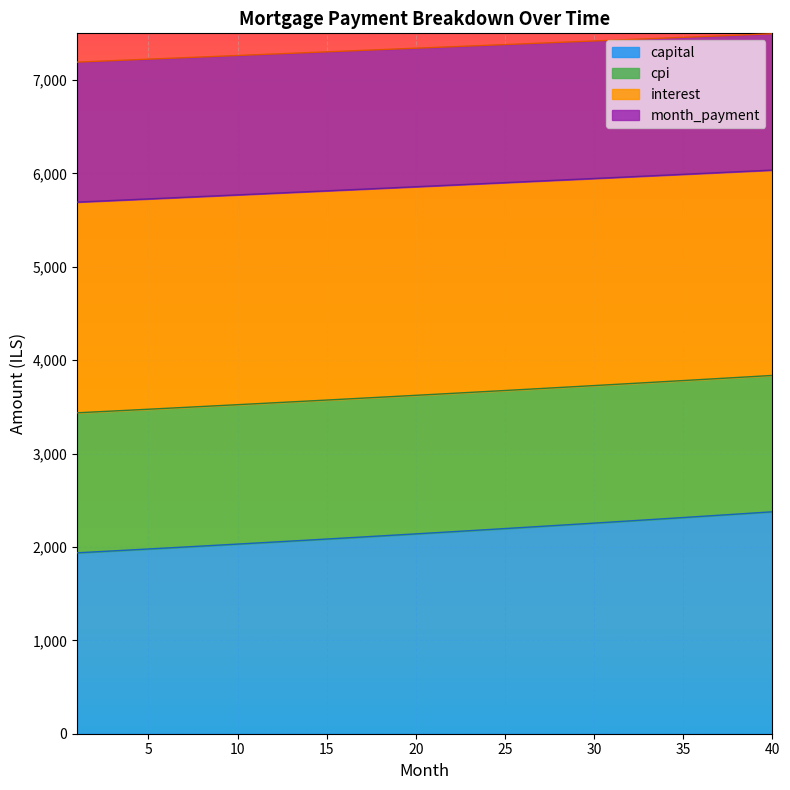

True or false: capital has a value of 1912.7 at 13.

False